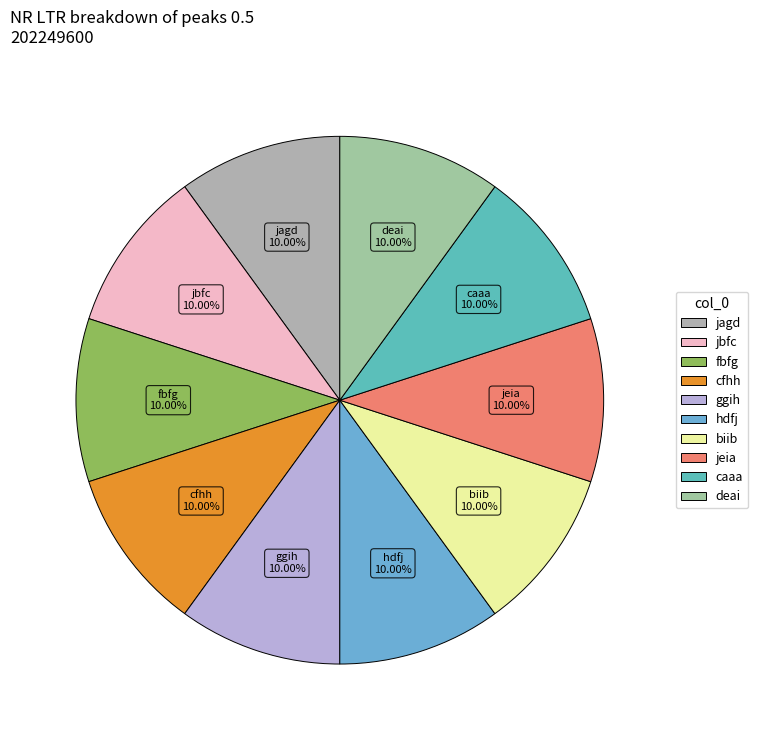

Is there a majority slice in this chart?

No